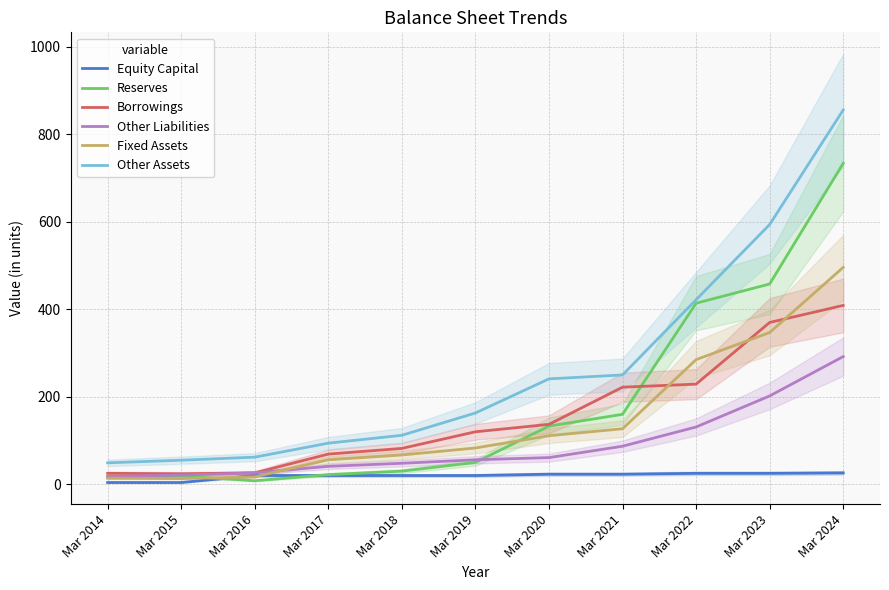

What is the spread (max minus min) of values at Mar 2019?

143